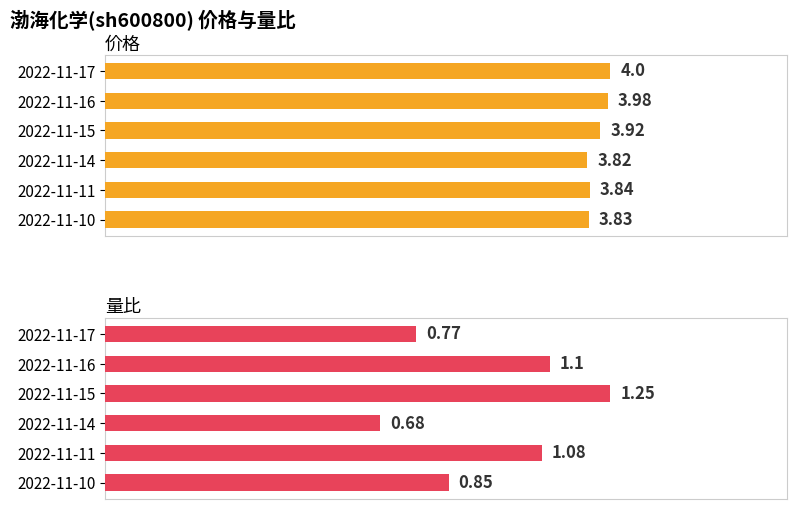

What is the approximate value of 量比 at 2022-11-14?

0.7